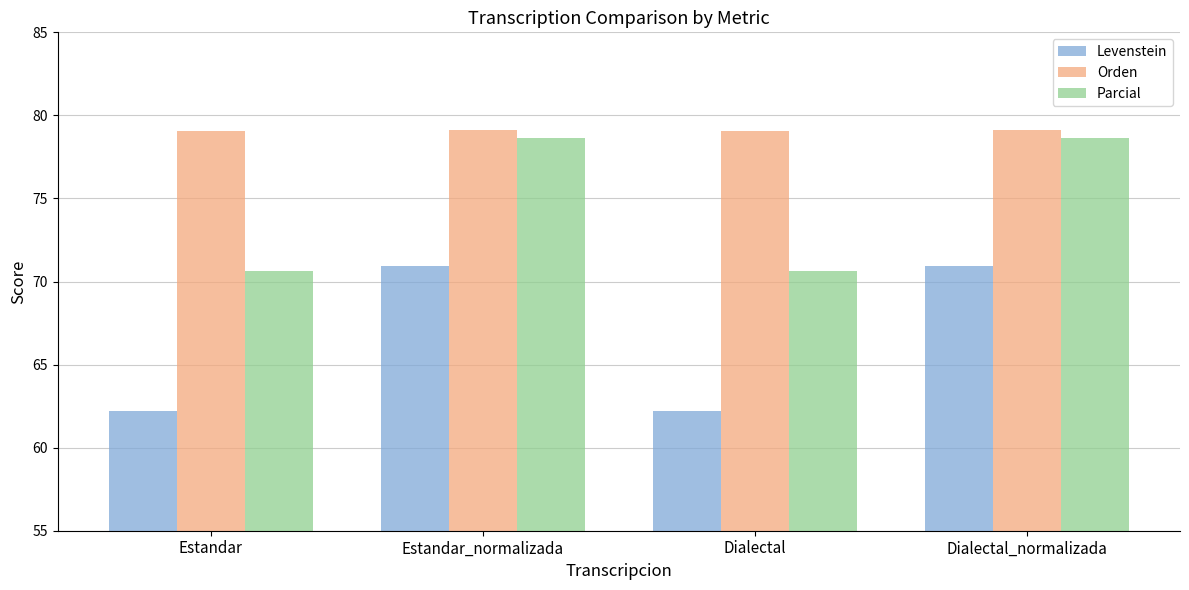

At how many categories does at least one series exceed 65?

4